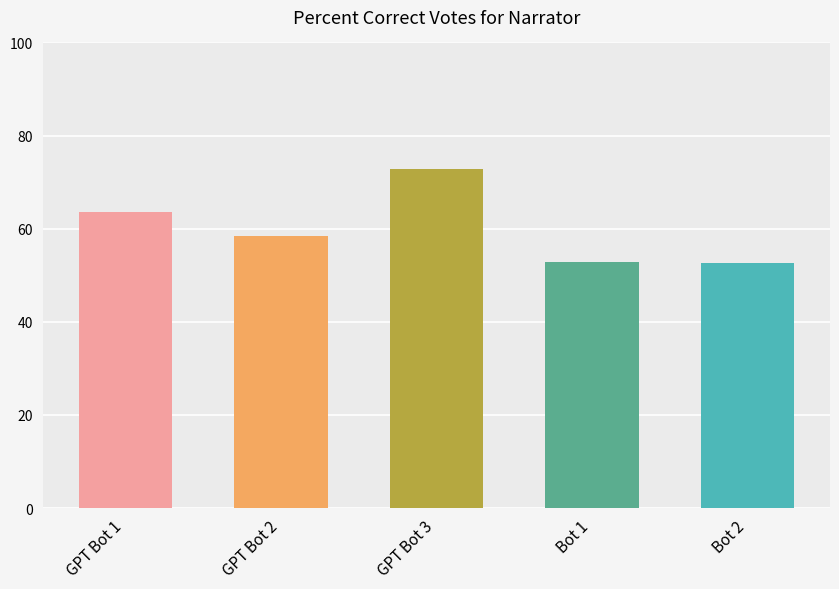

The chart shows a value of 74.3 at Bot 2. True or false?

False